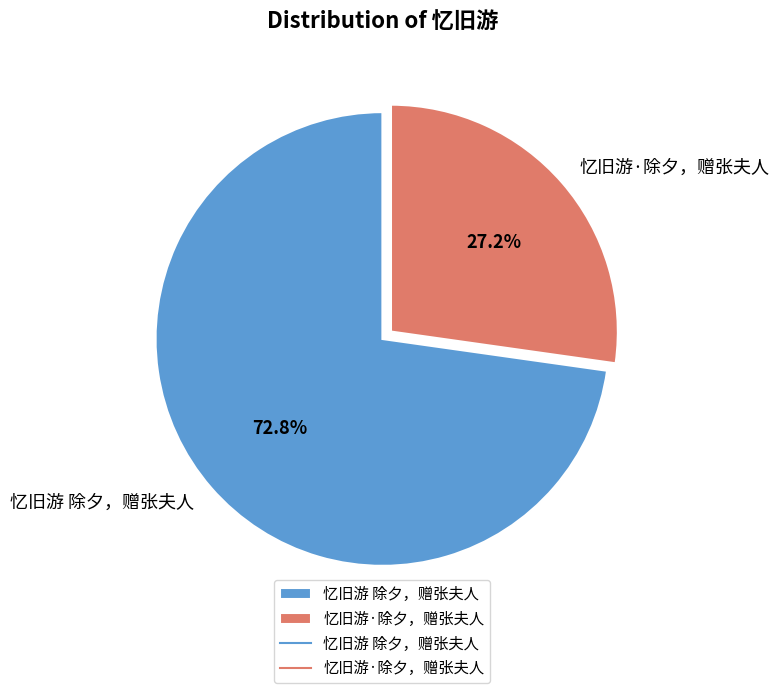

Is there a majority slice in this chart?

Yes